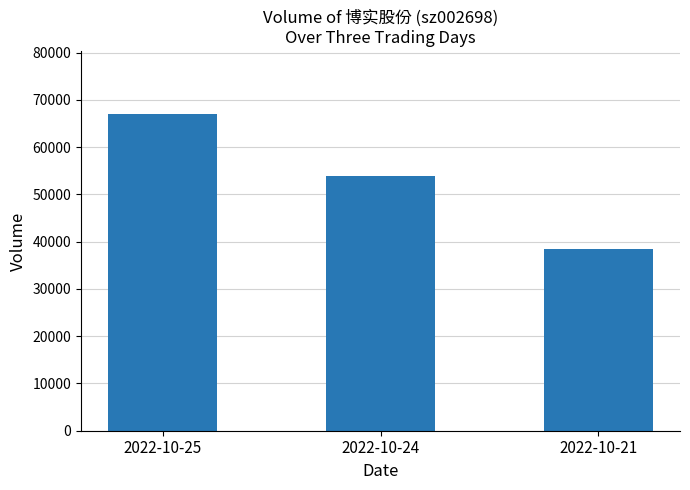

What is the sum of the values at 2022-10-25 and 2022-10-24?

120877